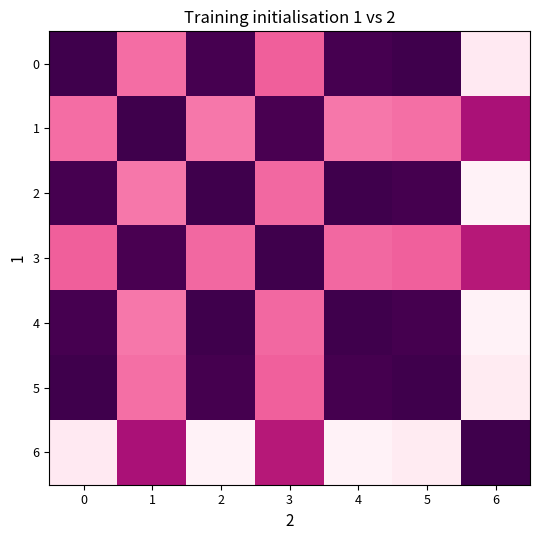

Reading left to right, transcribe all the data shown in this chart.

0: 0=1.0	1=0.4	2=1.0	3=0.4	4=1.0	5=1.0	6=0.0
1: 0=0.4	1=1.0	2=0.3	3=1.0	4=0.3	5=0.4	6=0.7
2: 0=1.0	1=0.3	2=1.0	3=0.4	4=1.0	5=1.0	6=0.0
3: 0=0.4	1=1.0	2=0.4	3=1.0	4=0.4	5=0.4	6=0.6
4: 0=1.0	1=0.3	2=1.0	3=0.4	4=1.0	5=1.0	6=0.0
5: 0=1.0	1=0.4	2=1.0	3=0.4	4=1.0	5=1.0	6=0.0
6: 0=0.0	1=0.7	2=0.0	3=0.6	4=0.0	5=0.0	6=1.0